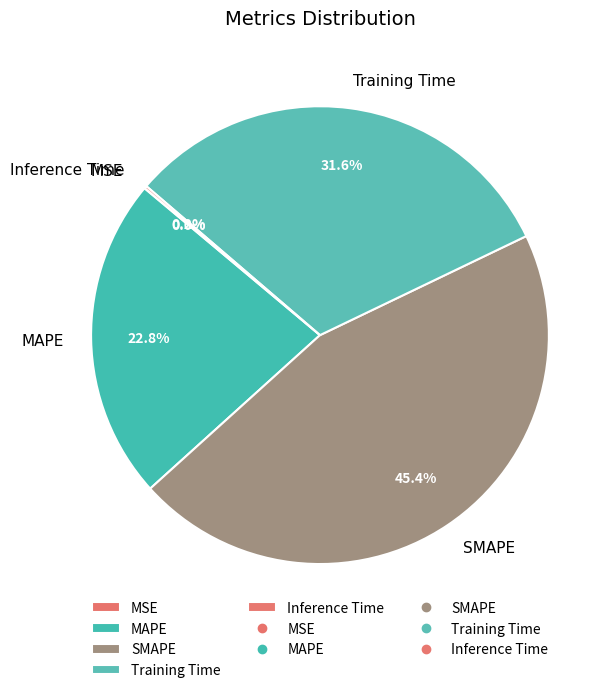

Between Training Time and SMAPE, which is larger?

SMAPE